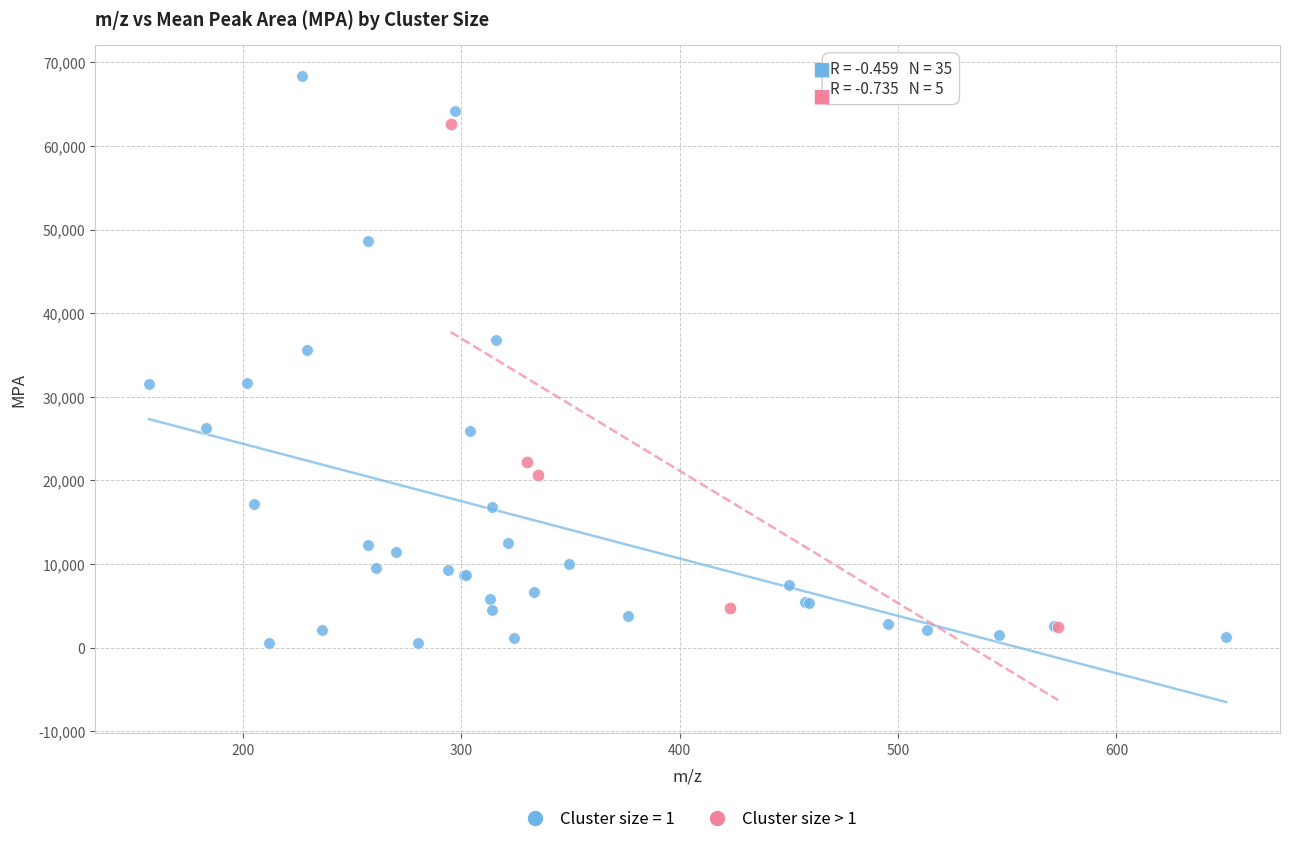

Which series contains the highest Y value?

Cluster size = 1